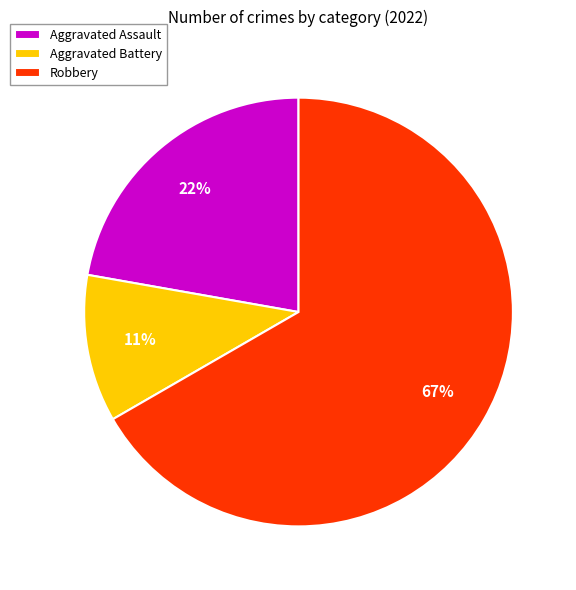

To the nearest percent, what portion does Aggravated Assault represent?

22%